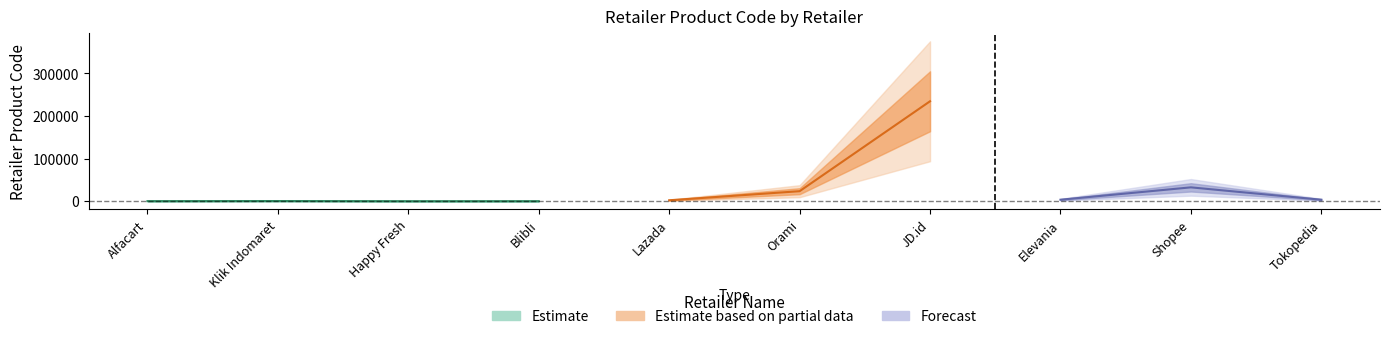

What is the maximum value shown in the chart?

234324